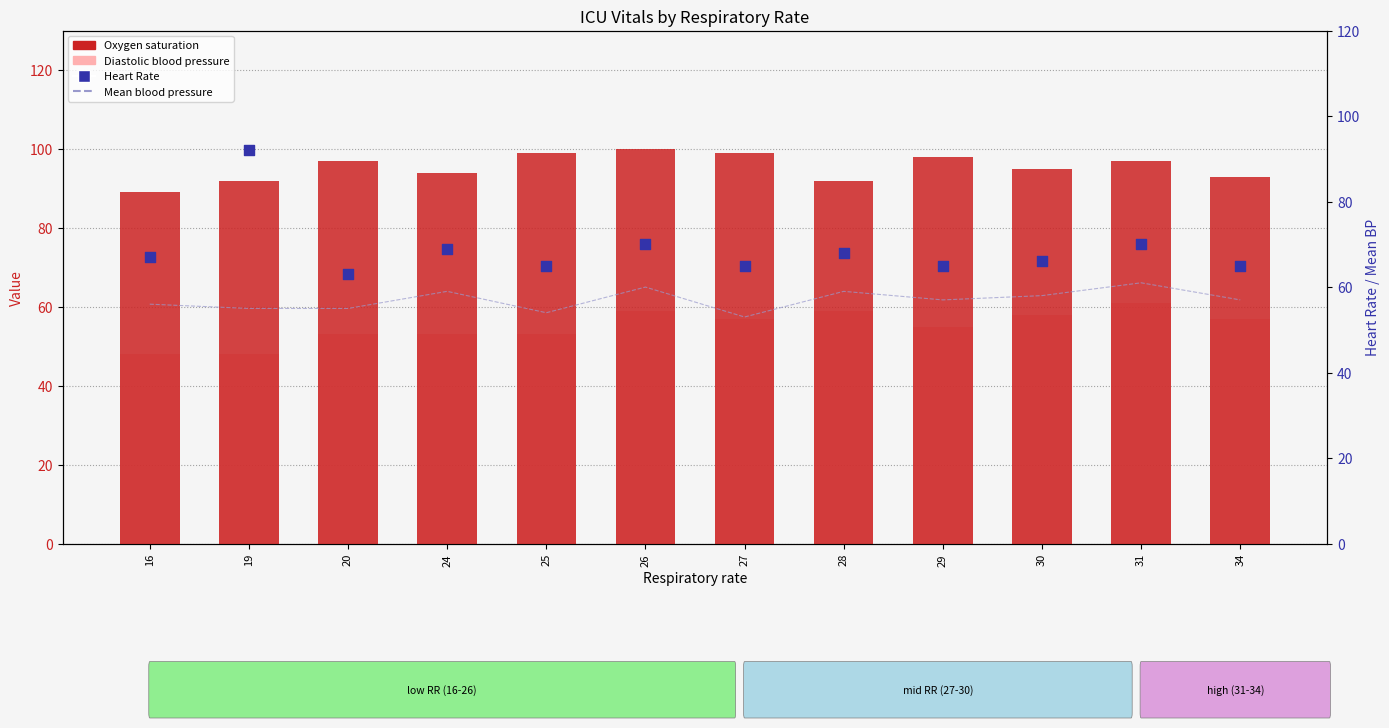

What are all the series names shown in the legend?

Oxygen saturation, Diastolic blood pressure, Mean blood pressure, Heart Rate